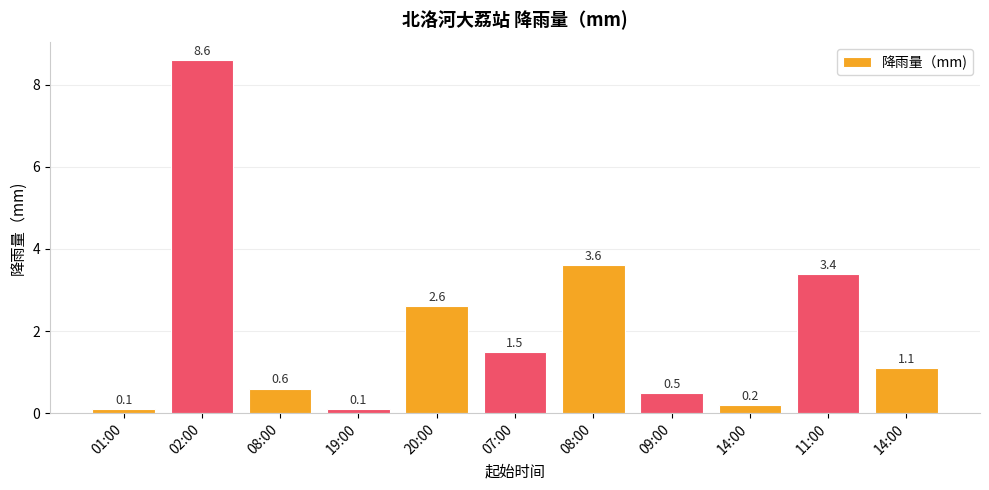

Does the chart contain any negative values?

No